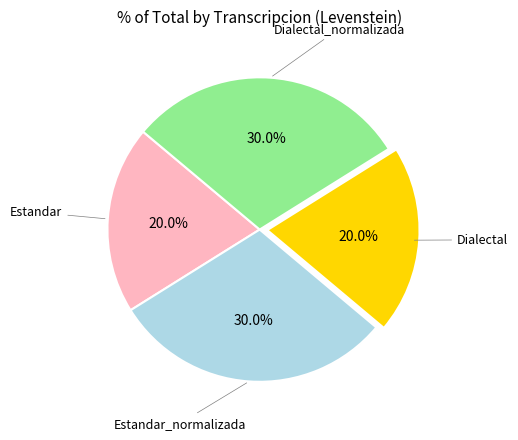

Is there a majority slice in this chart?

No